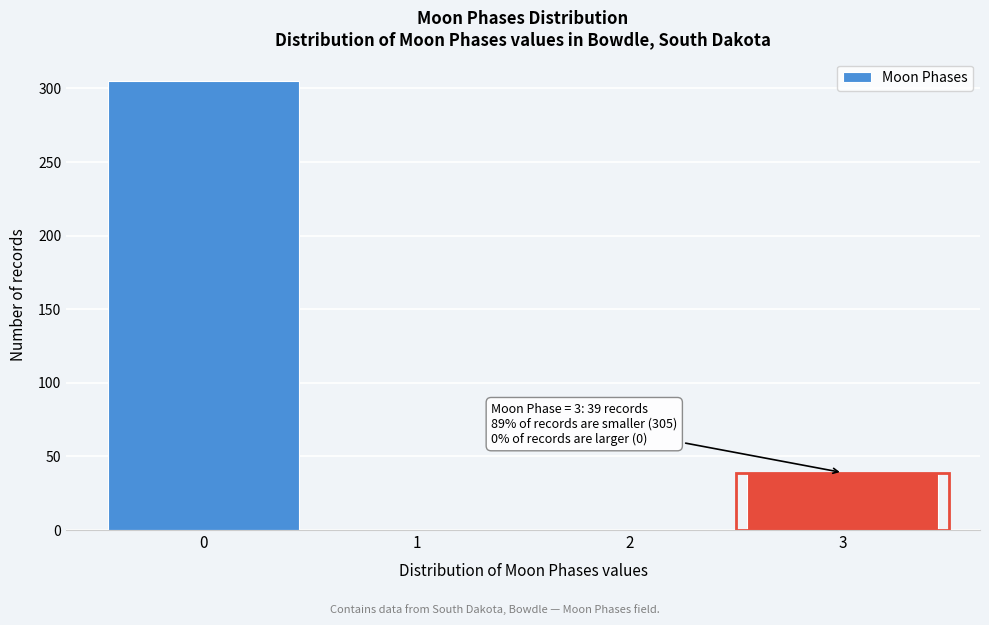

Reading left to right, transcribe all the data shown in this chart.

0=305	1=0	2=0	3=39